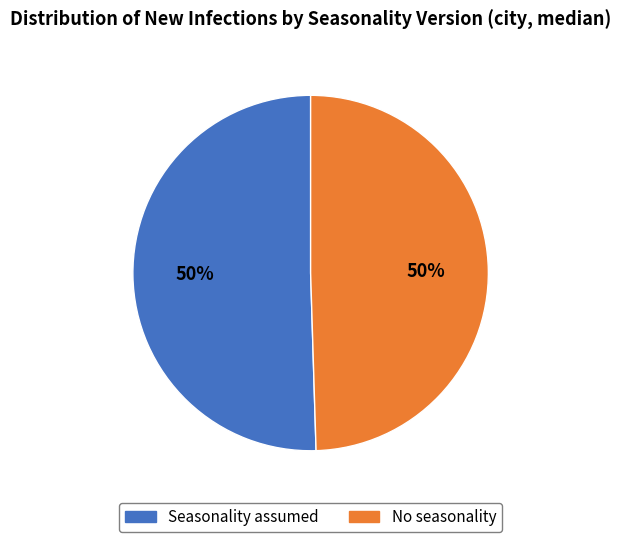

True or false: No seasonality accounts for 56% of the total.

False